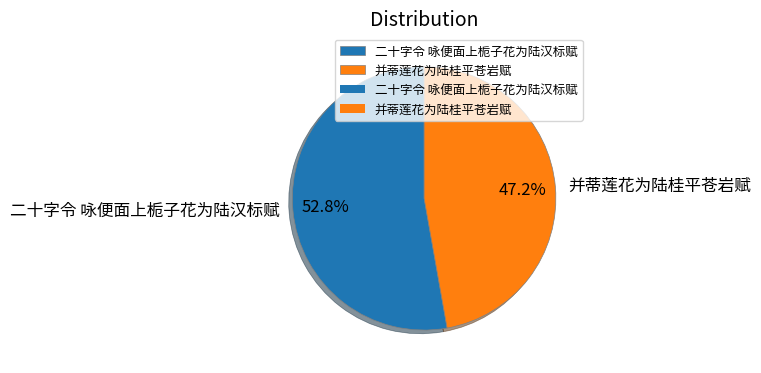

The 二十字令 咏便面上栀子花为陆汉标赋 slice represents 39% of the pie. True or false?

False